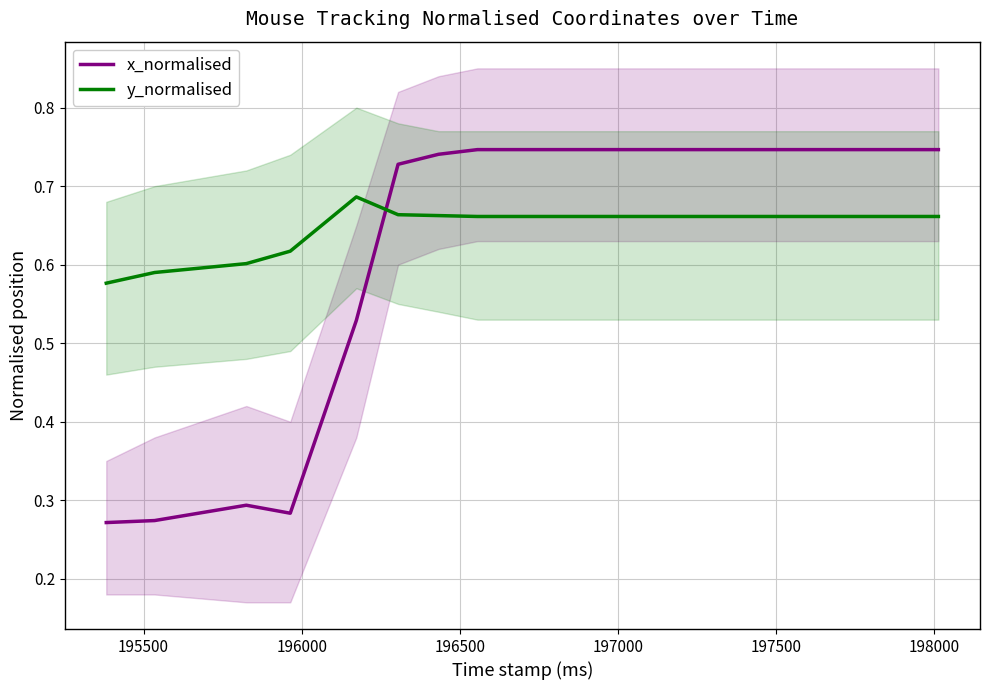

Which series has the widest spread of values?

x_normalised